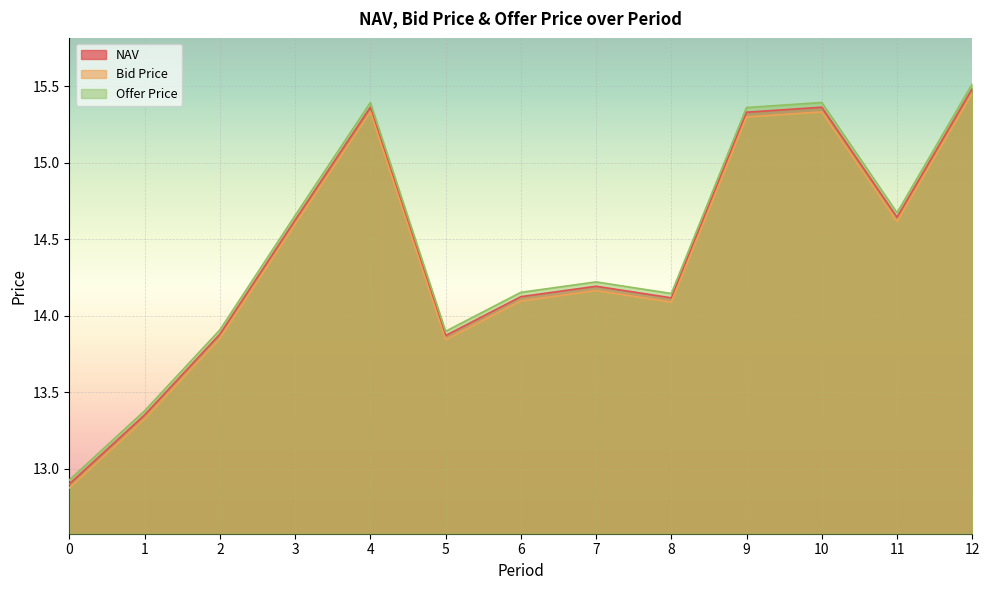

What is the value of the NAV point at the 7th from the left?

14.1